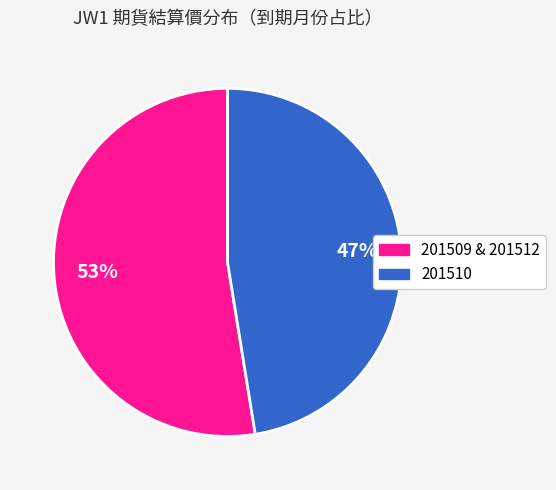

Does any single category account for the majority?

Yes